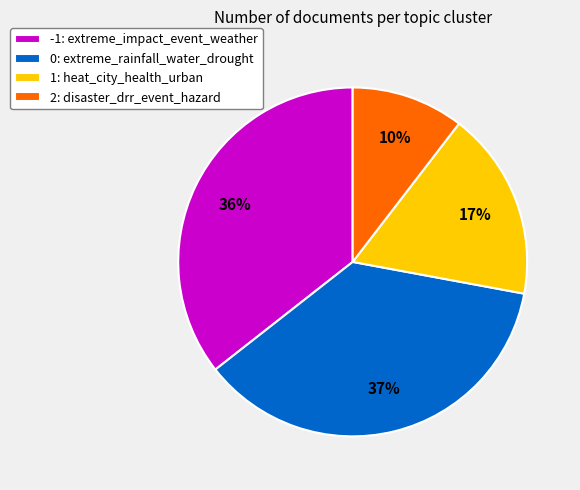

To the nearest percent, what is the combined percentage of -1: extreme_impact_event_weather and 2: disaster_drr_event_hazard?

46%